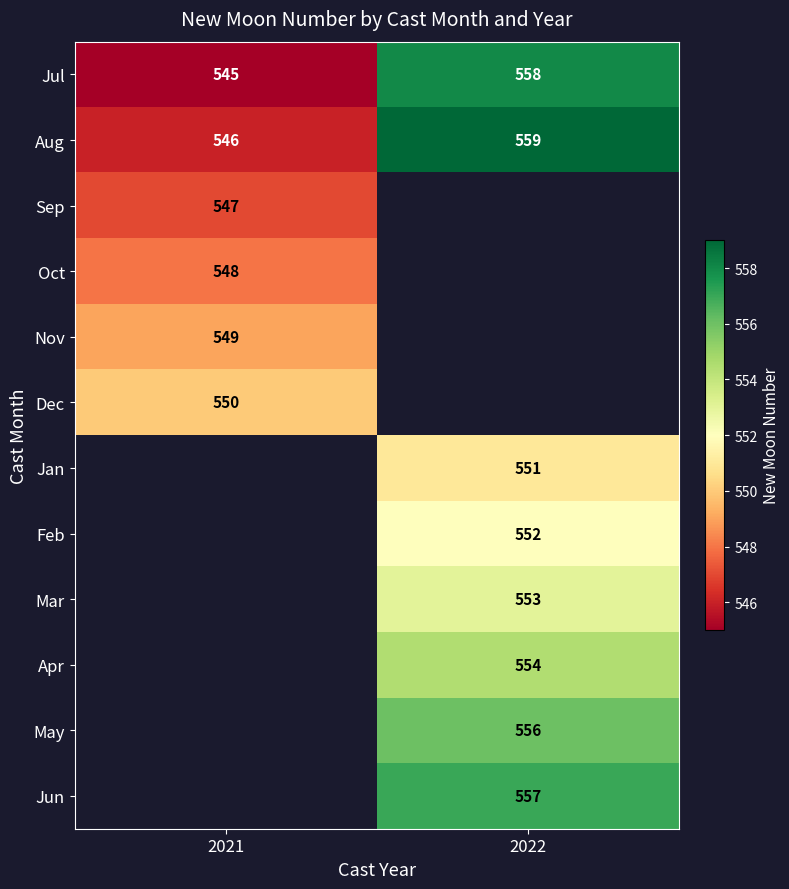

What is the sum of the Aug values at 2022 and 2021?

1105